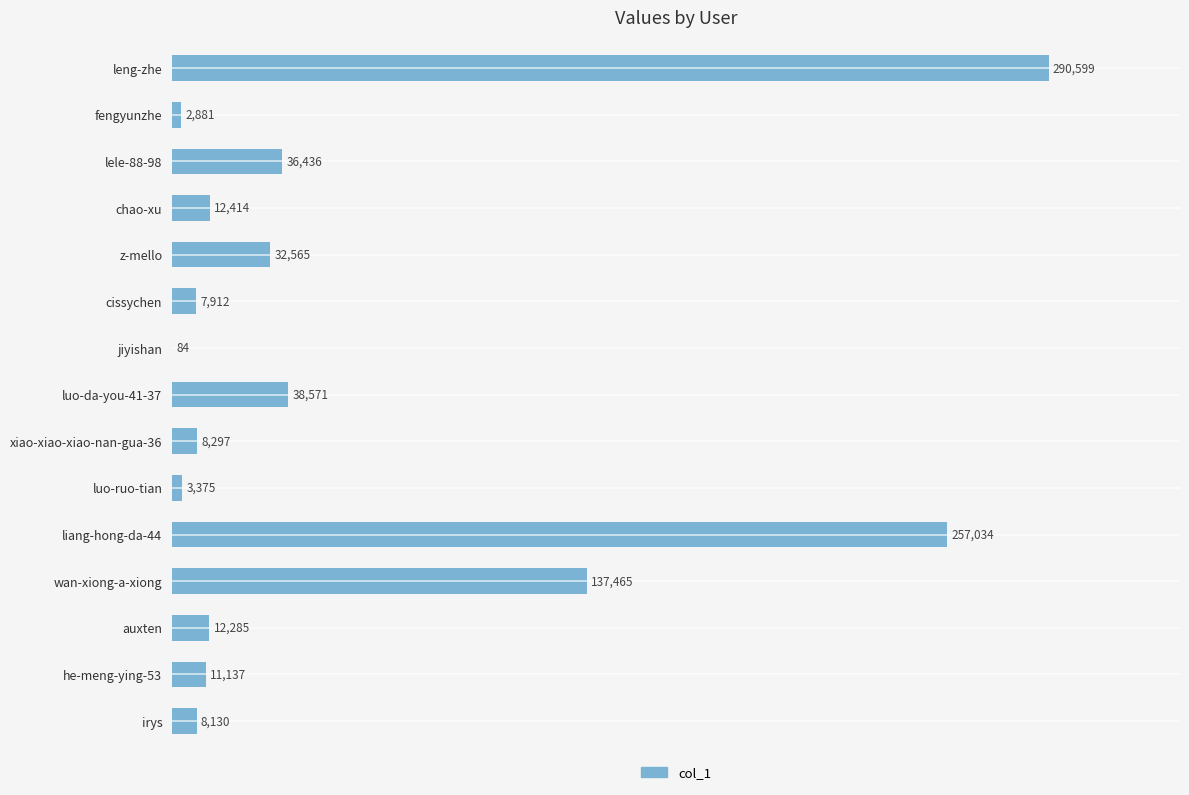

Which has a higher value, auxten or irys?

auxten